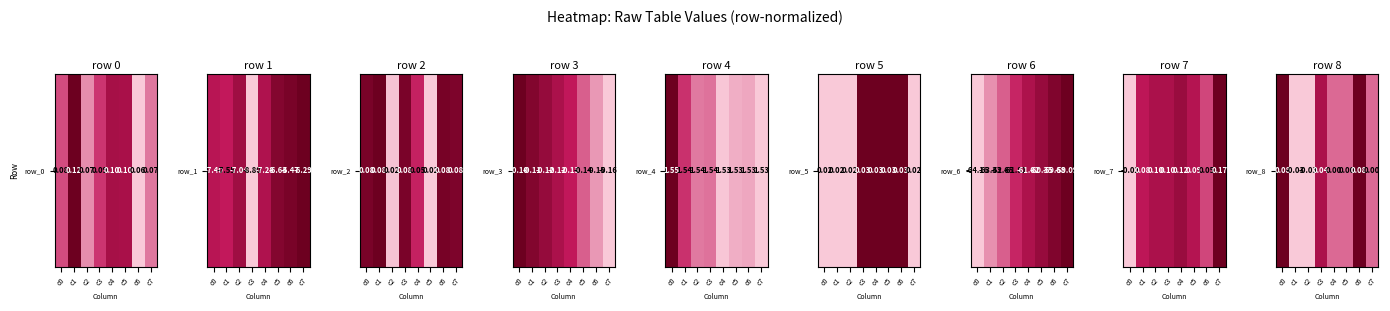

How many distinct data groups are displayed?

1